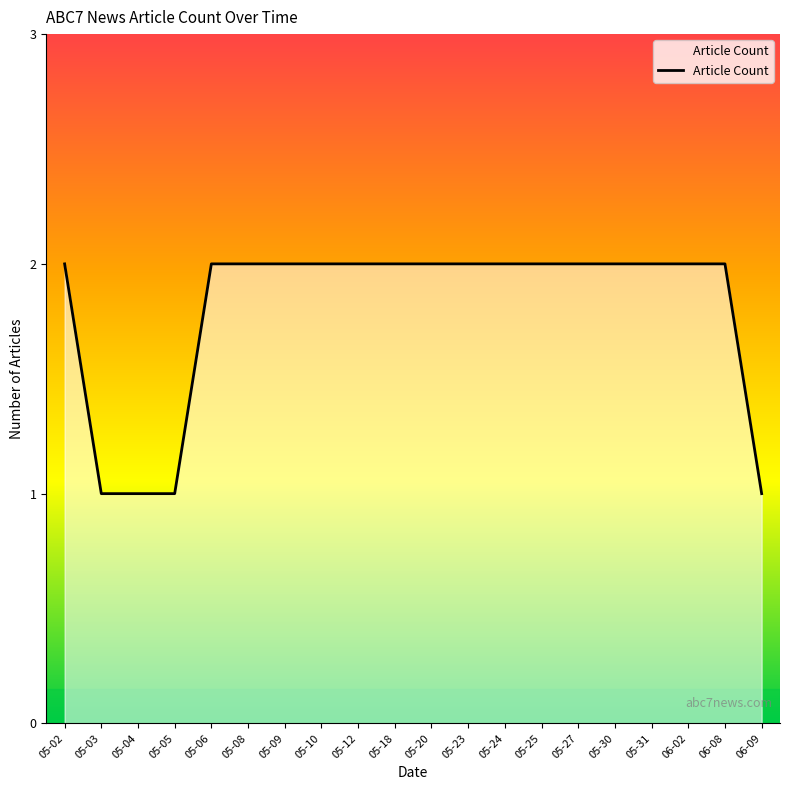

The chart shows a value of 2 at 05-06. True or false?

True